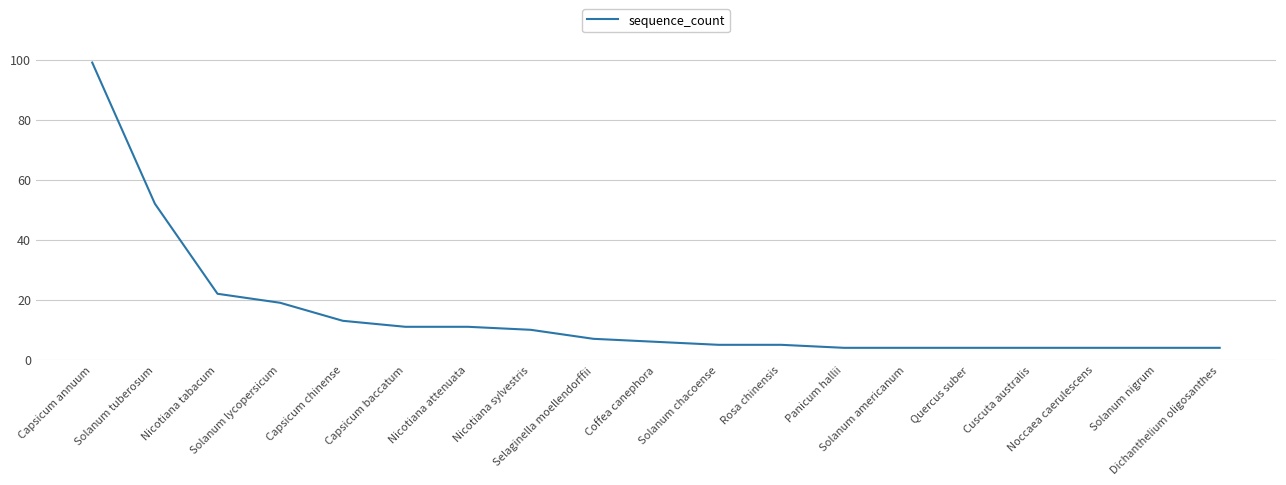

What is the minimum value shown in the chart?

4